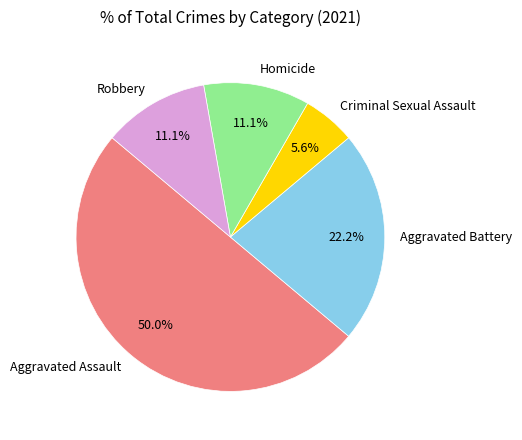

What percentage do Homicide and Aggravated Assault together represent?

61.1%